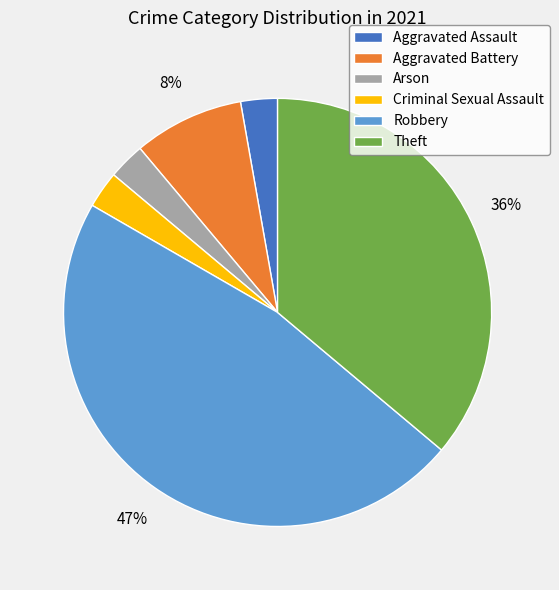

Approximately how many times larger is the value at Theft compared to Robbery?

0.8